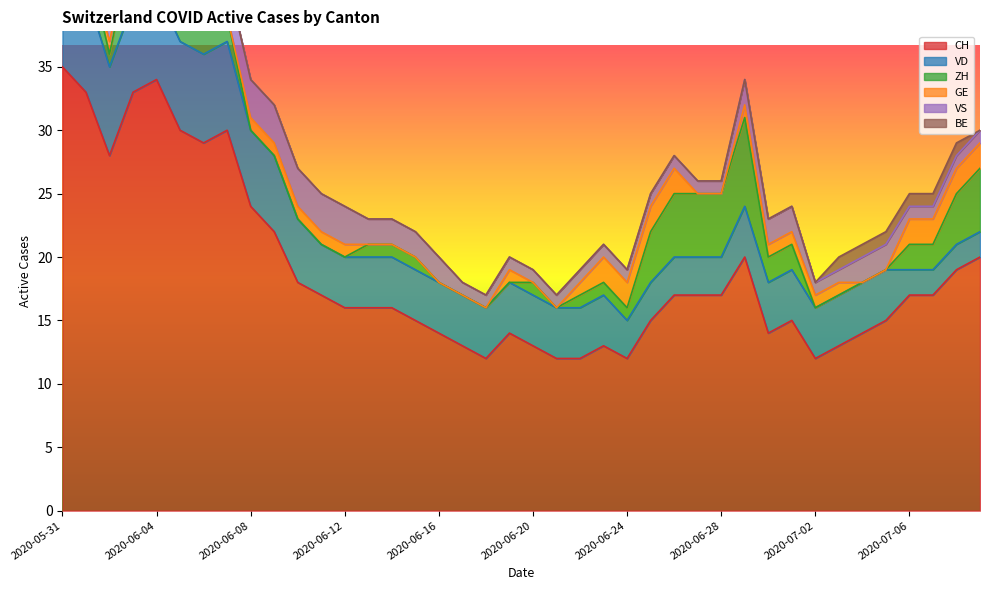

Reading left to right, list all the values displayed in this chart.

CH: 35	33	28	33	34	30	29	30	24	22	18	17	16	16	16	15	14	13	12	14	13	12	12	13	12	15	17	17	17	20	14	15	12	13	14	15	17	17	19	20
VD: 8	8	7	7	7	7	7	7	6	6	5	4	4	4	4	4	4	4	4	4	4	4	4	4	3	3	3	3	3	4	4	4	4	4	4	4	2	2	2	2
ZH: 3	3	1	5	5	2	2	2	0	0	0	0	0	1	1	1	0	0	0	0	1	0	1	1	1	4	5	5	5	7	2	2	0	0	0	0	2	2	4	5
GE: 0	0	1	1	1	1	0	0	1	1	1	1	1	0	0	0	0	0	0	1	0	0	1	2	2	2	2	0	0	1	1	1	1	1	0	0	2	2	2	2
VS: 5	3	3	3	3	3	3	3	3	3	3	3	3	2	2	2	2	1	1	1	1	1	1	1	1	1	1	1	1	2	2	2	1	1	2	2	1	1	1	1
BE: 1	1	0	0	0	0	0	0	0	0	0	0	0	0	0	0	0	0	0	0	0	0	0	0	0	0	0	0	0	0	0	0	0	1	1	1	1	1	1	0